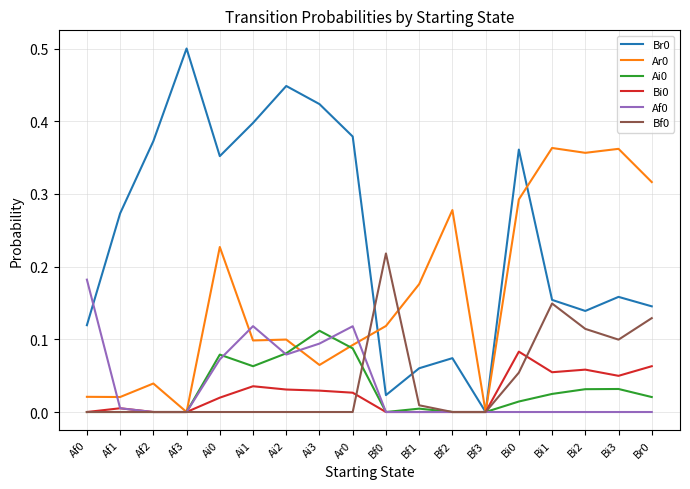

What position from the right is Bi0?

5